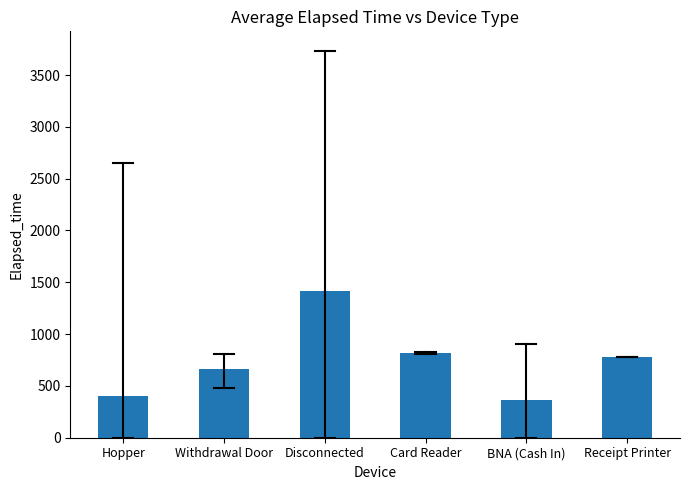

Rank the categories by value from highest to lowest.

Disconnected, Card Reader, Receipt Printer, Withdrawal Door, Hopper, BNA (Cash In)